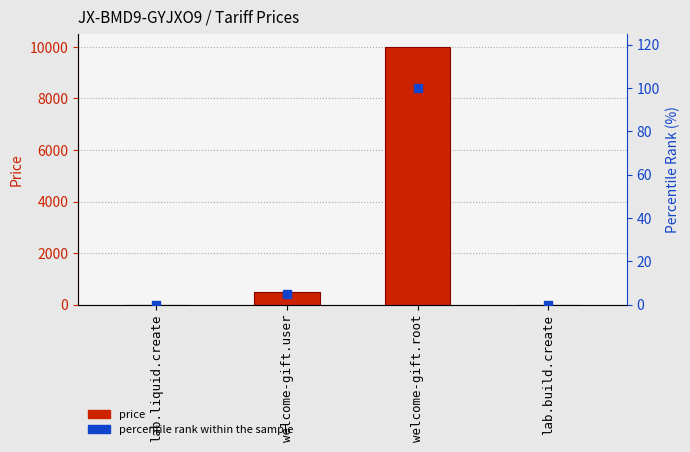

Which series has the largest total across all categories?

price